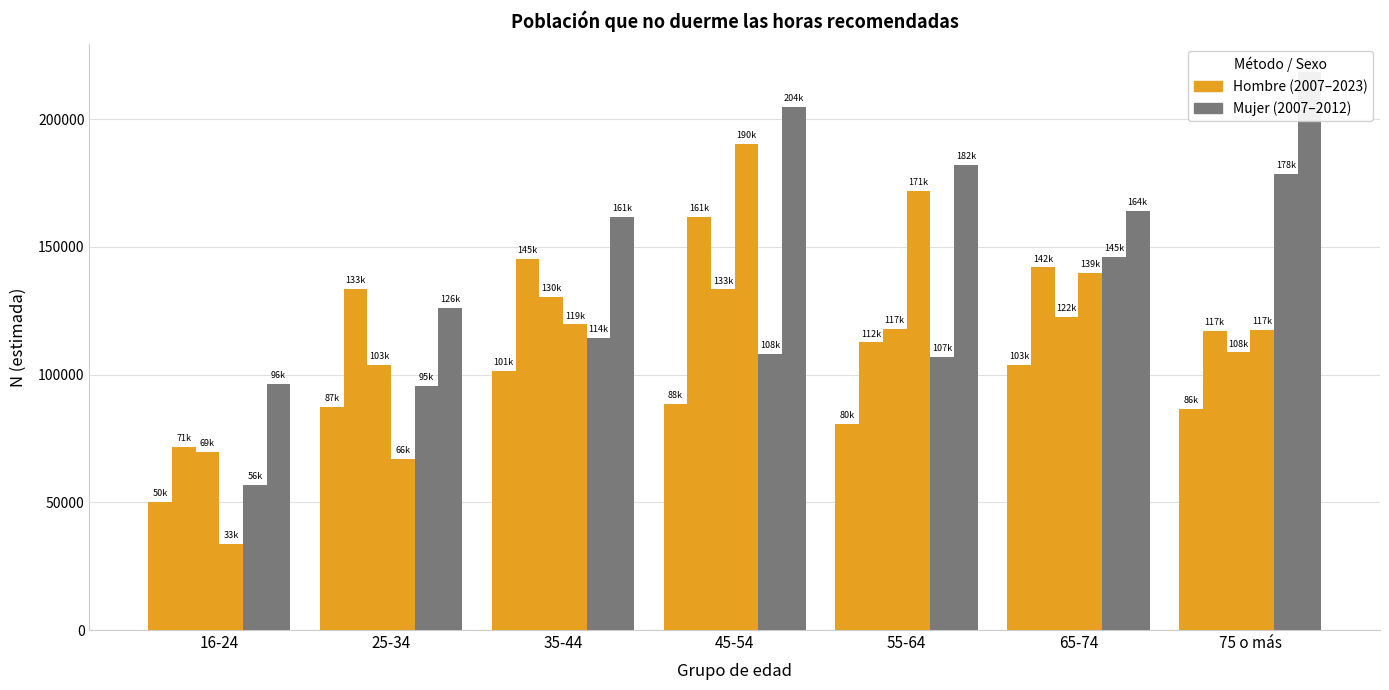

What is the label of the 4th bar from the right?

45-54